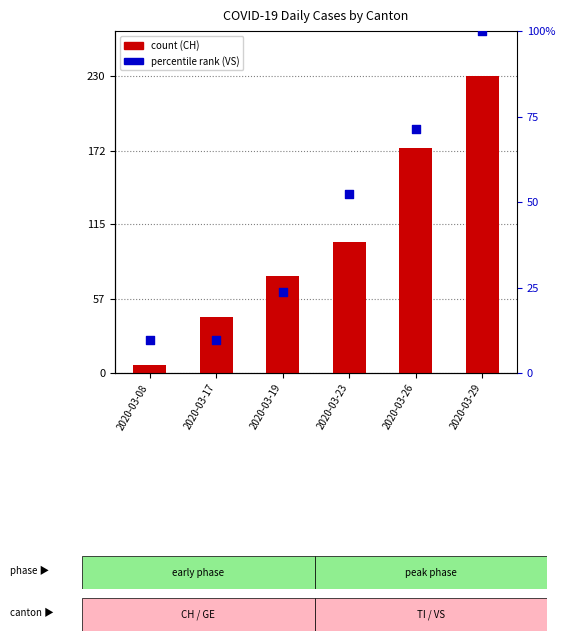

Which series has the largest total across all categories?

CH (count)